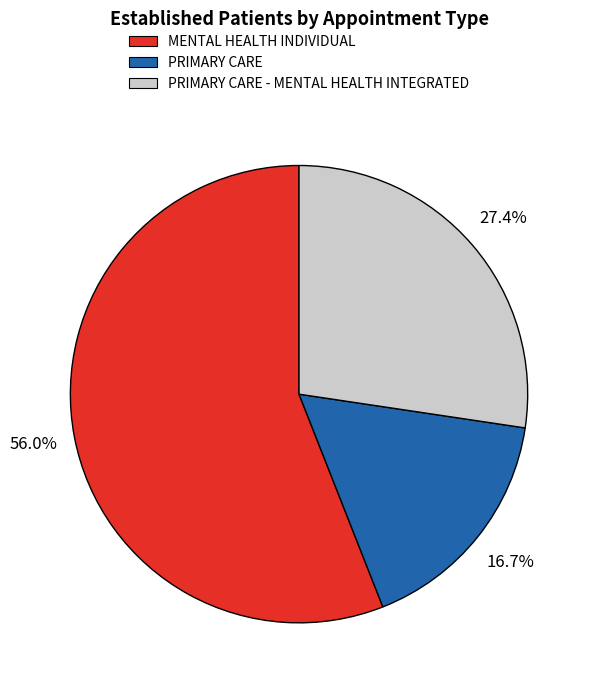

To the nearest percent, what is the average slice percentage?

33%